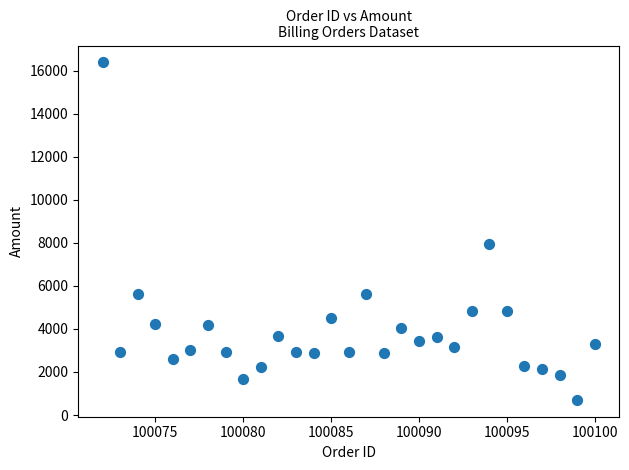

What is the range of X values (max minus min)?

28.0